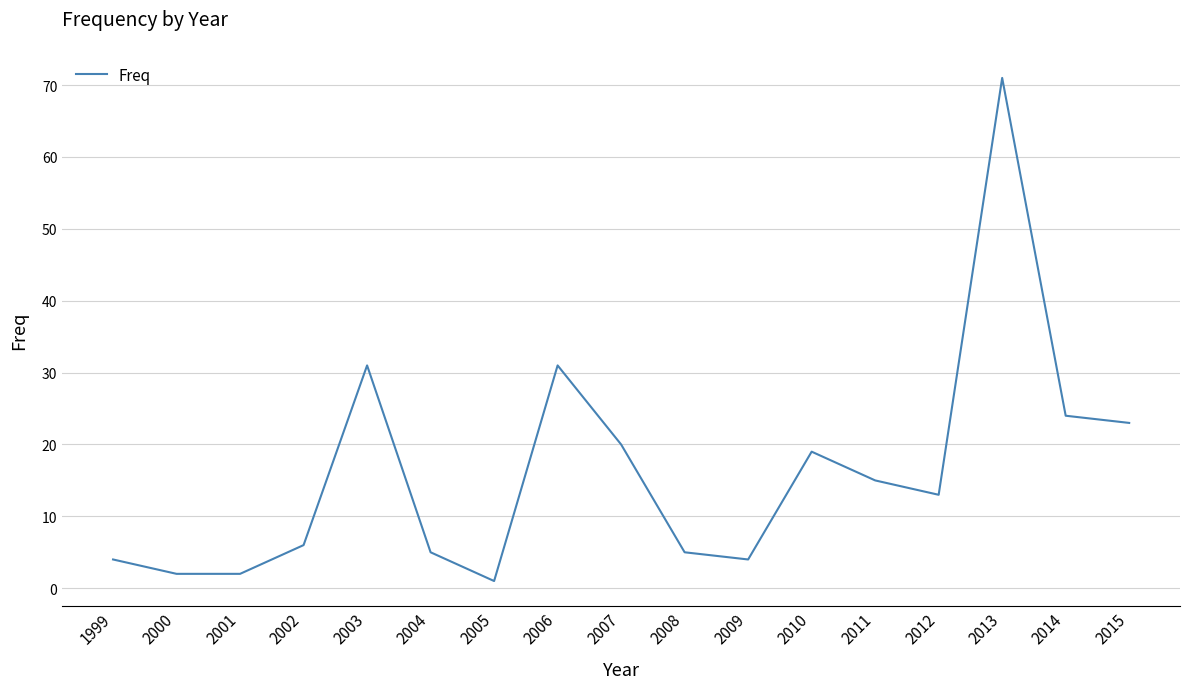

Where does the data first go above 13?

2003